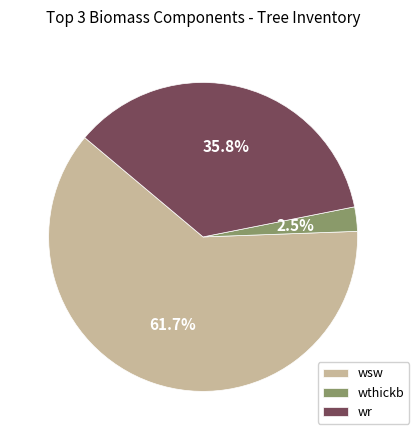

Which slice is the largest?

wsw